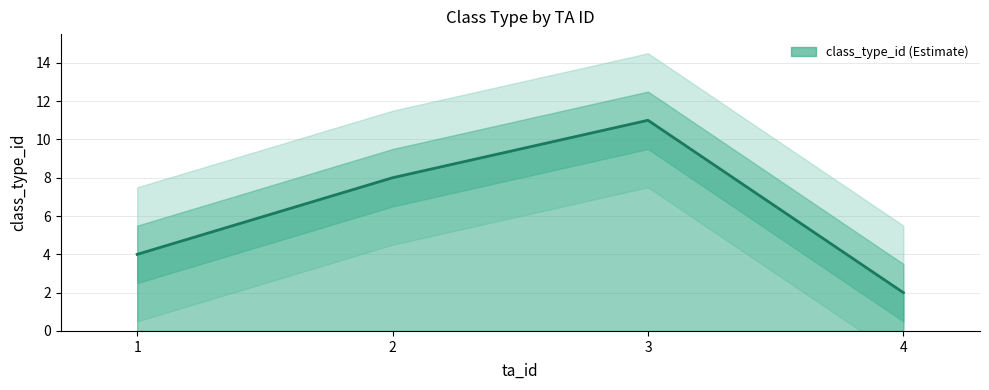

Count the number of data series in this chart.

1